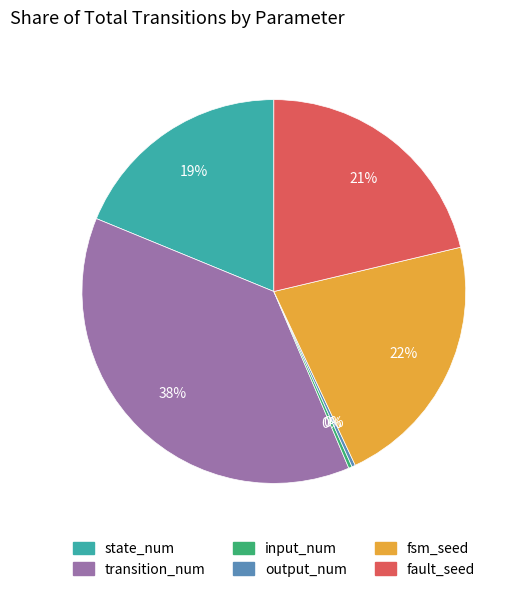

Is fsm_seed the majority of the pie?

No